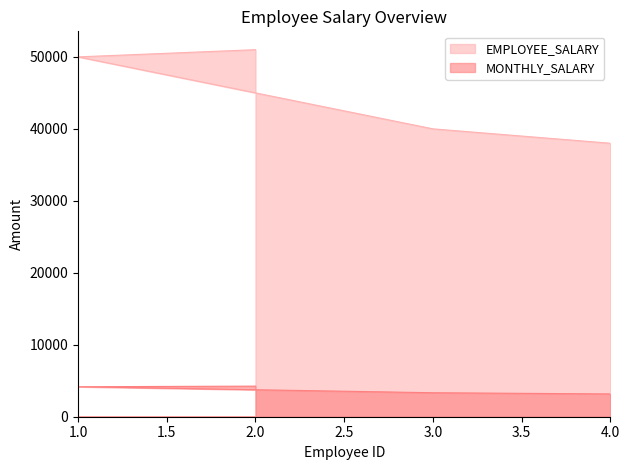

Is the value of EMPLOYEE_SALARY at 2 greater than the value of MONTHLY_SALARY at 2?

Yes